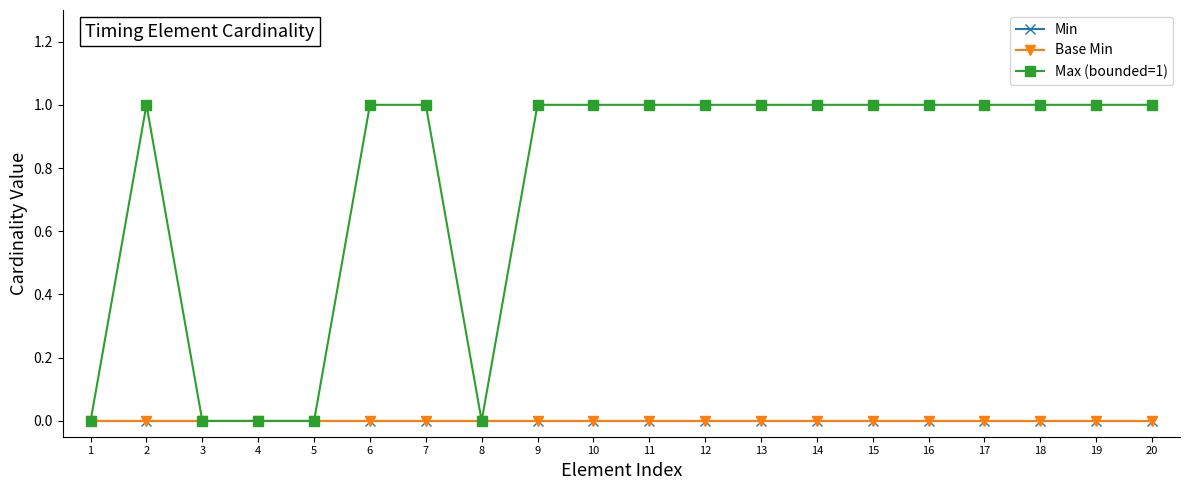

Reading left to right, list all the values displayed in this chart.

Min: 0	0	0	0	0	0	0	0	0	0	0	0	0	0	0	0	0	0	0	0
Base Min: 0	0	0	0	0	0	0	0	0	0	0	0	0	0	0	0	0	0	0	0
Max (bounded=1): 0	1	0	0	0	1	1	0	1	1	1	1	1	1	1	1	1	1	1	1